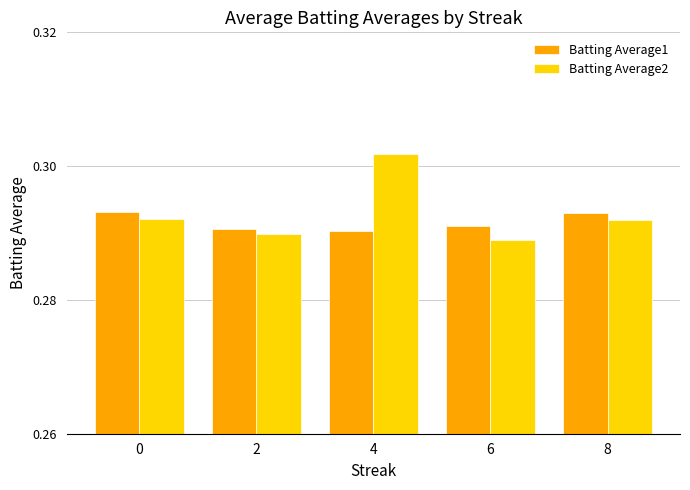

Does the chart contain any negative values?

No